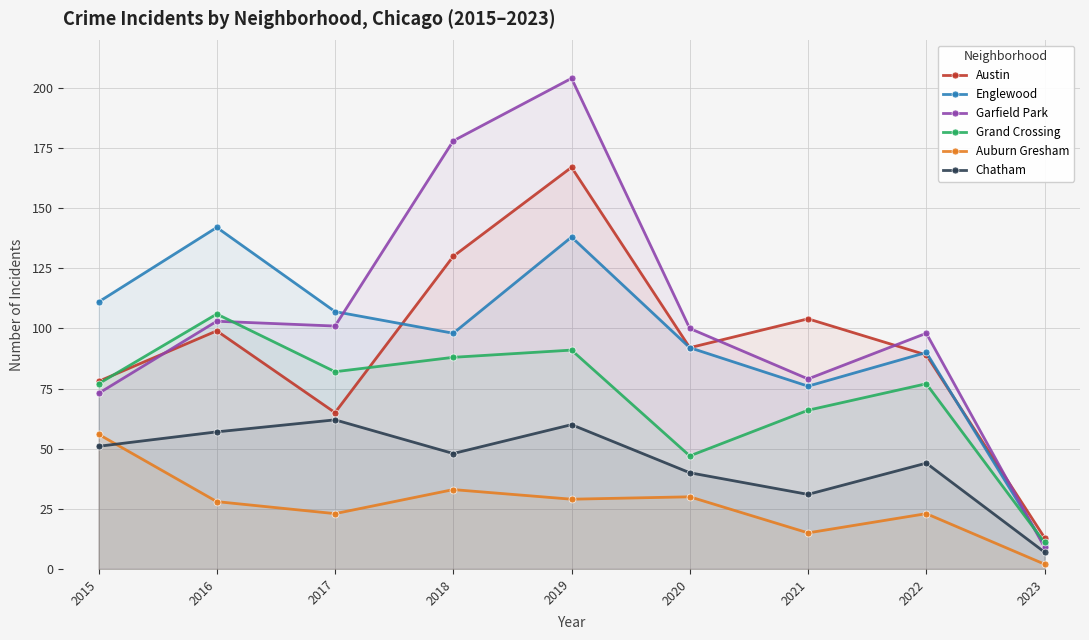

True or false: Grand Crossing has a value of 6 at 2023.

False